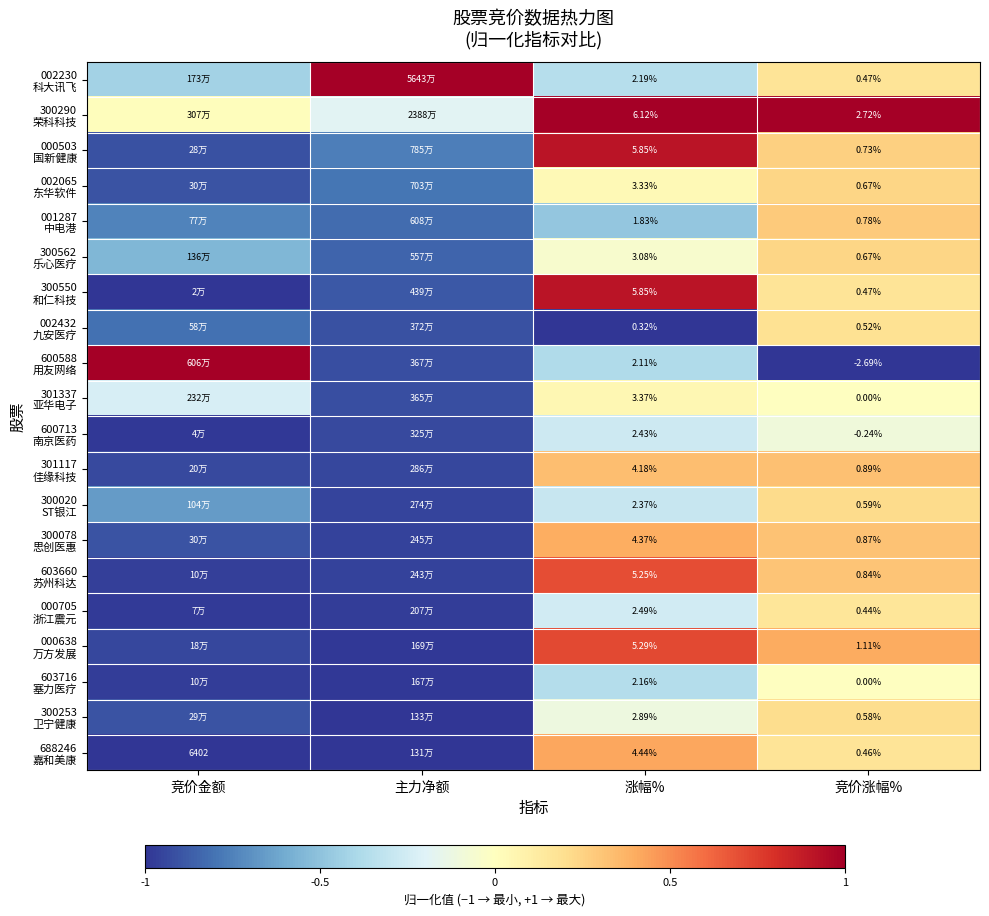

What is the greatest value displayed?

1.0